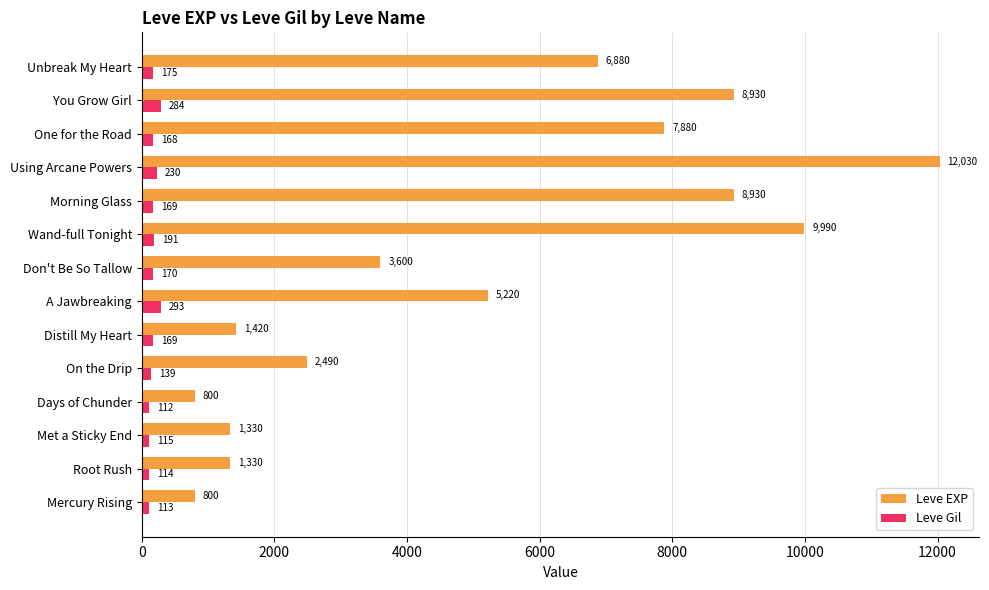

What is the difference between the highest and lowest values at Met a Sticky End?

1215